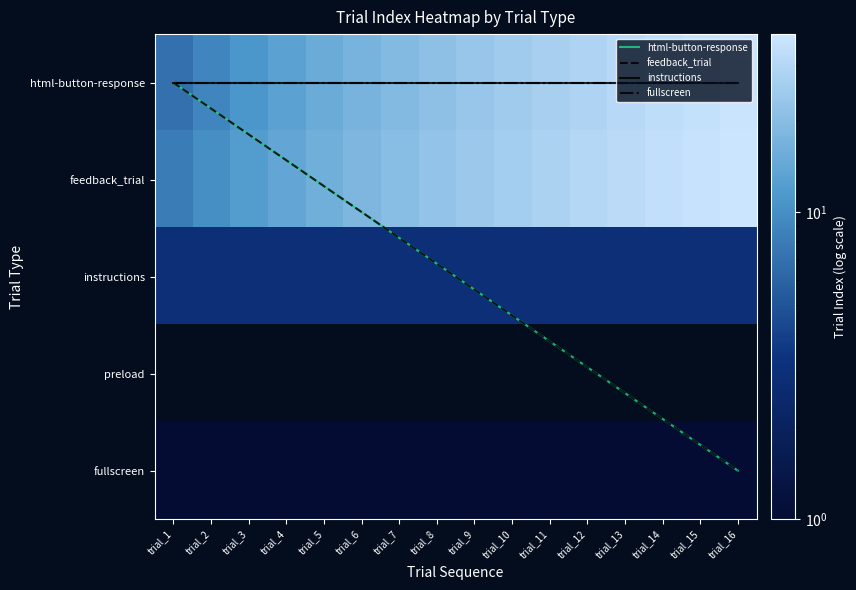

List the labels in order of feedback_trial value, smallest first.

trial_1, trial_2, trial_3, trial_4, trial_5, trial_6, trial_7, trial_8, trial_9, trial_10, trial_11, trial_12, trial_13, trial_14, trial_15, trial_16